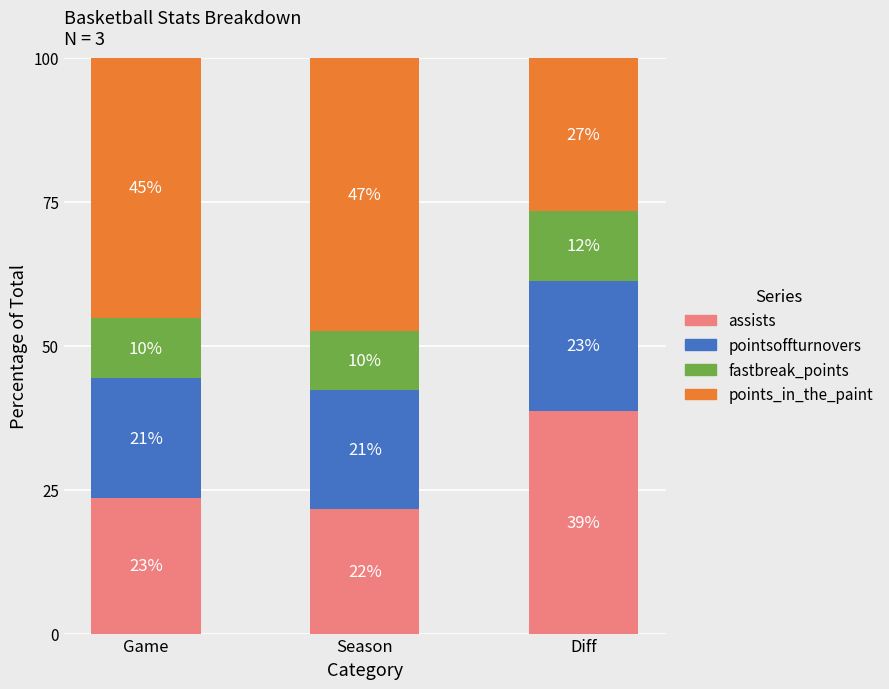

What are all the series names shown in the legend?

assists, pointsoffturnovers, fastbreak_points, points_in_the_paint